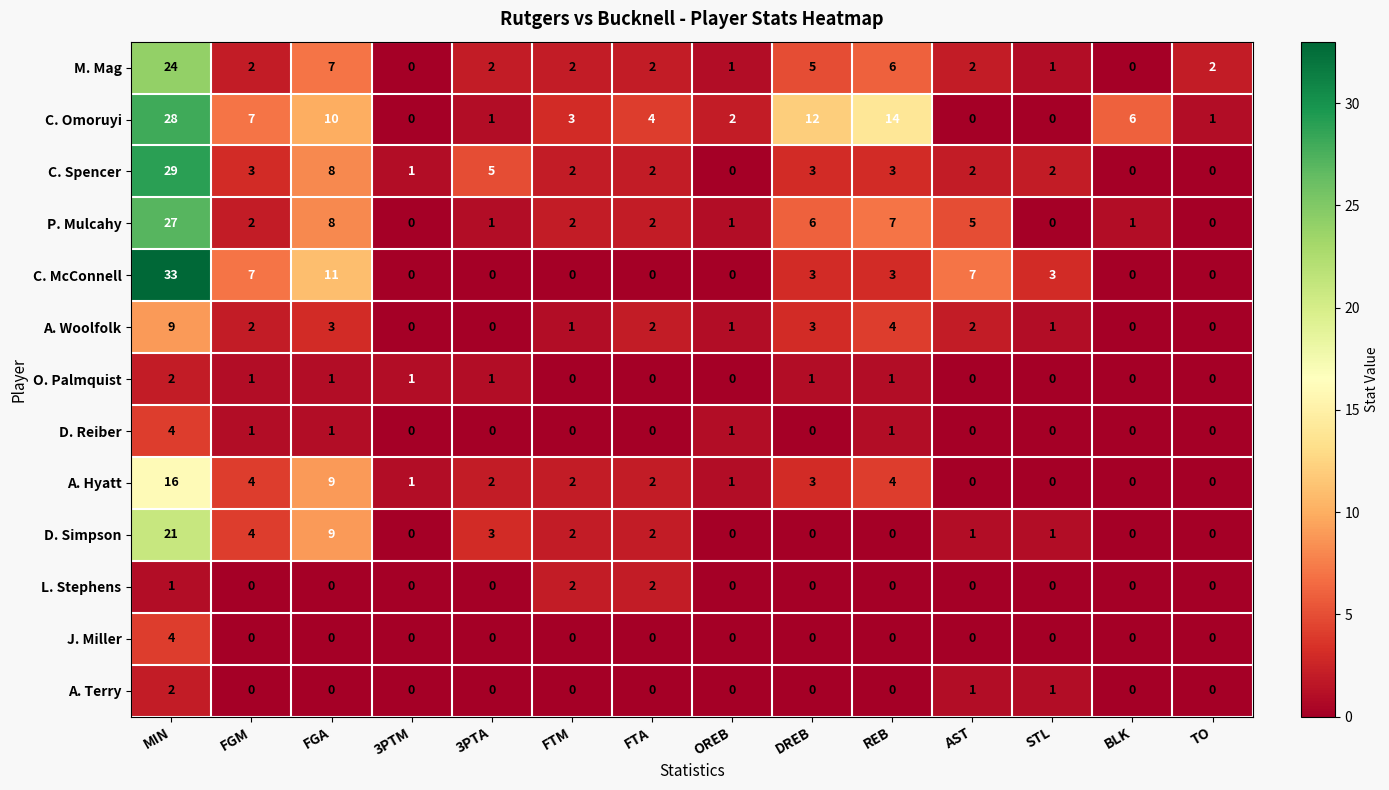

The value of O. Palmquist at OREB is 0. True or false?

True